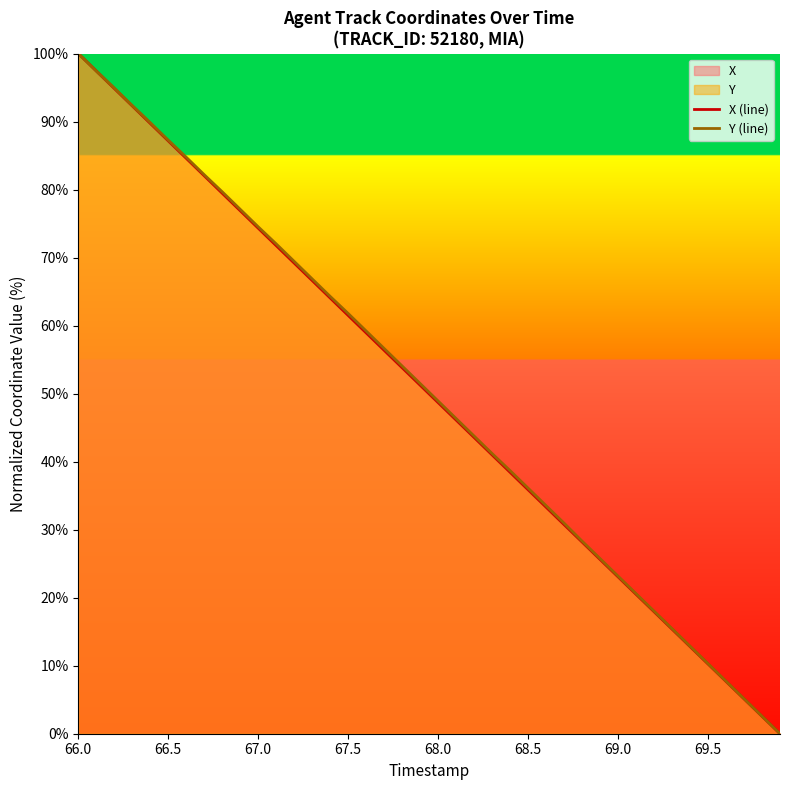

Does the chart display data point markers on the line(s)?

No